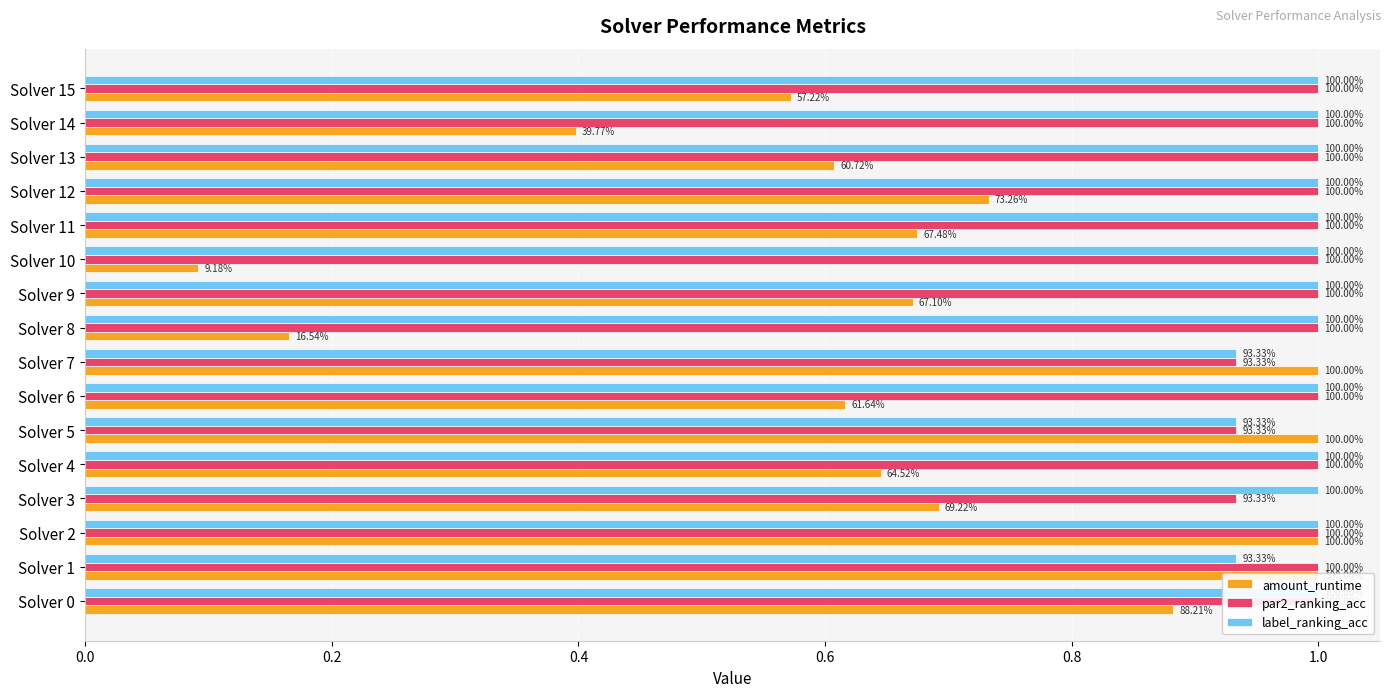

What are all the series names shown in the legend?

amount_runtime, par2_ranking_acc, label_ranking_acc